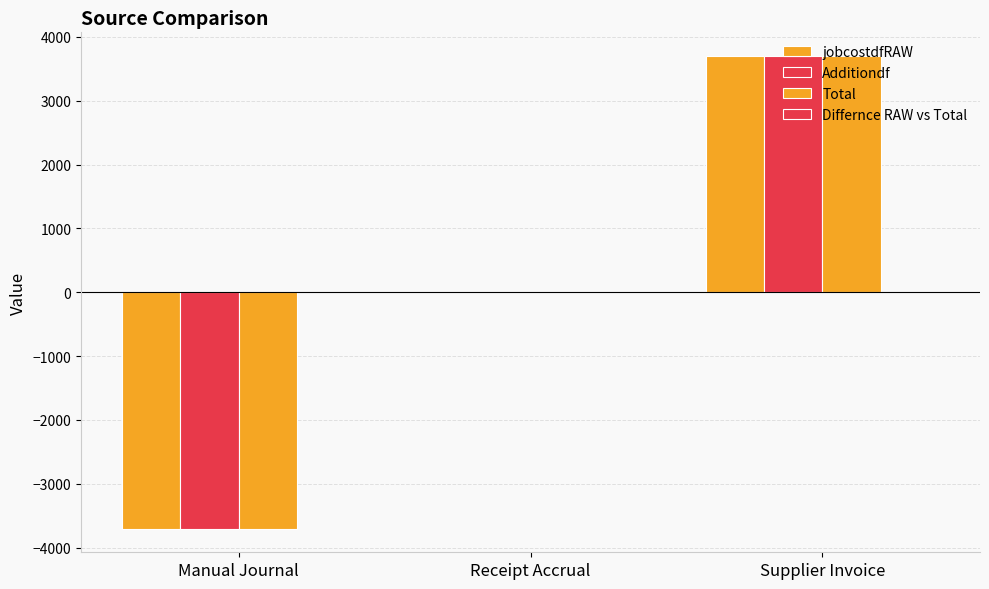

Which series changed the most between Manual Journal and Receipt Accrual?

jobcostdfRAW